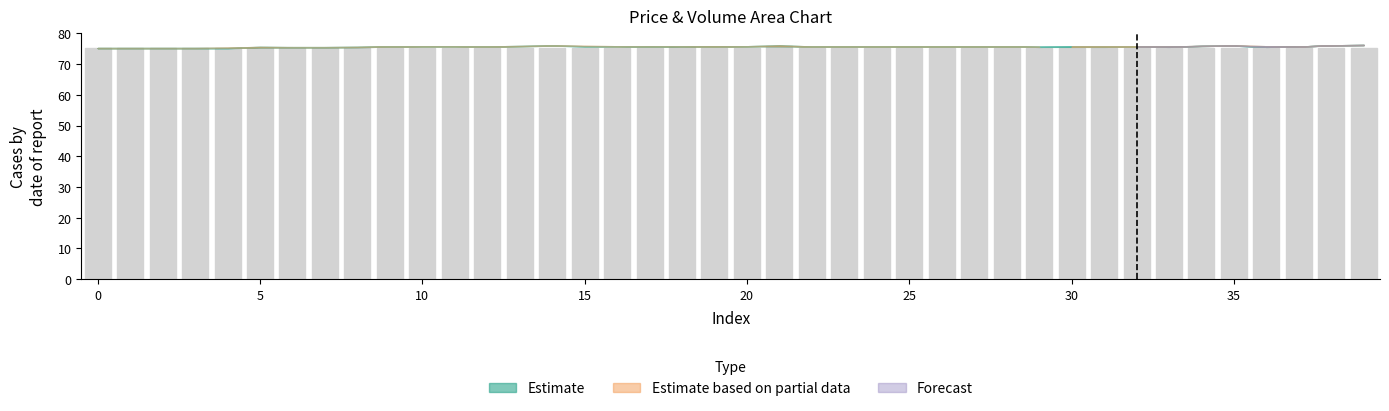

What is the greatest value displayed?

75.8